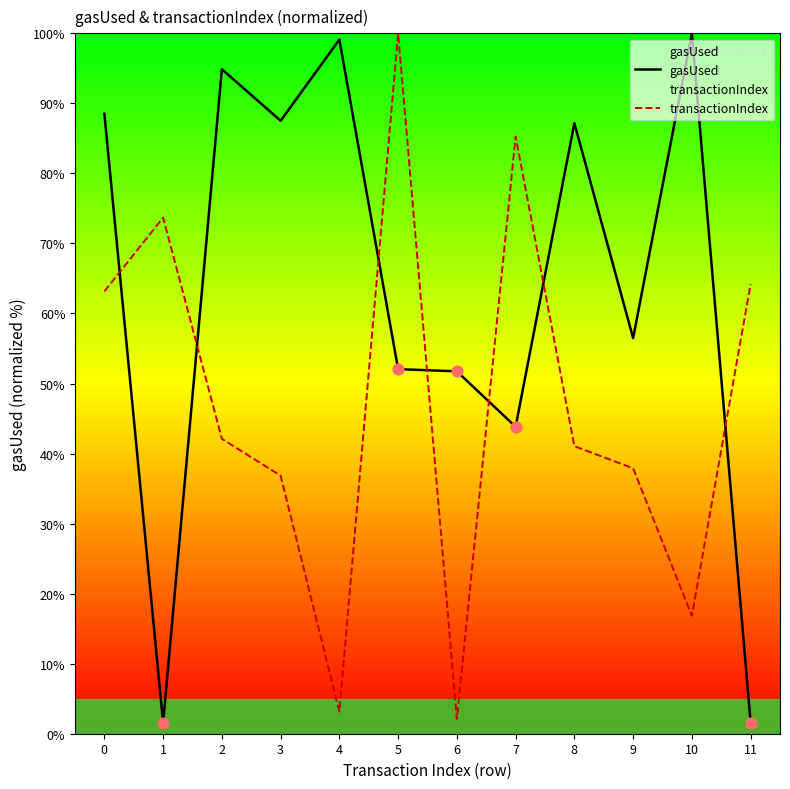

Which series has the largest Y range (max minus min)?

gasUsed